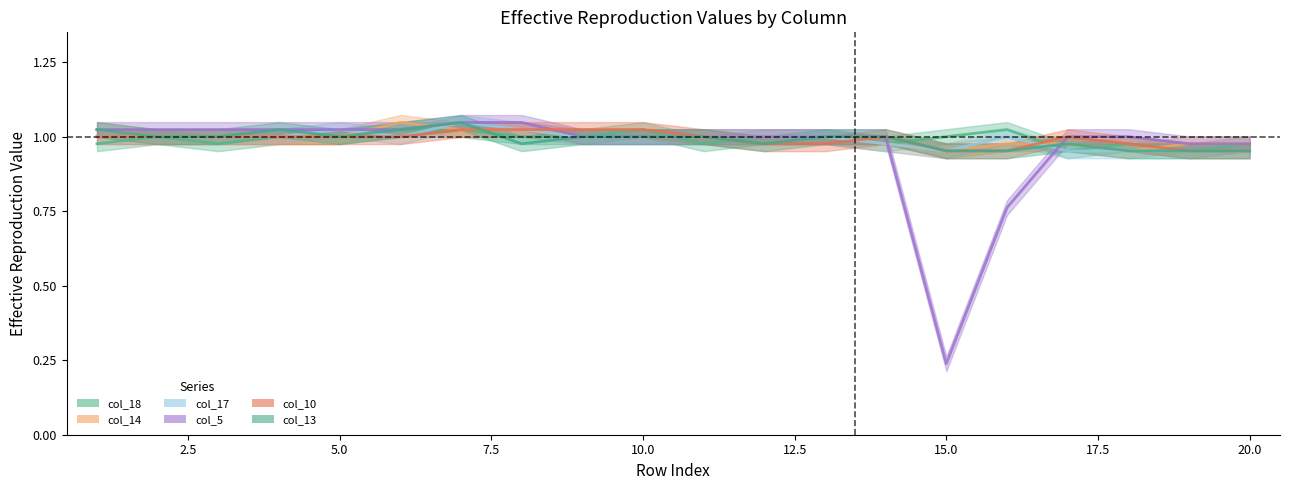

Between which two adjacent categories do col_18 and col_5 first intersect?

10 and 11